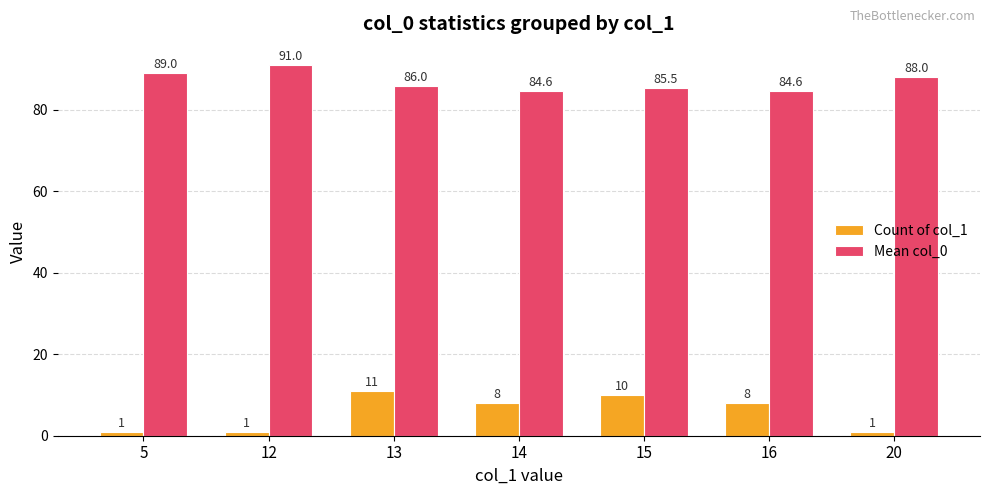

What is the minimum value for Mean col_0?

84.6